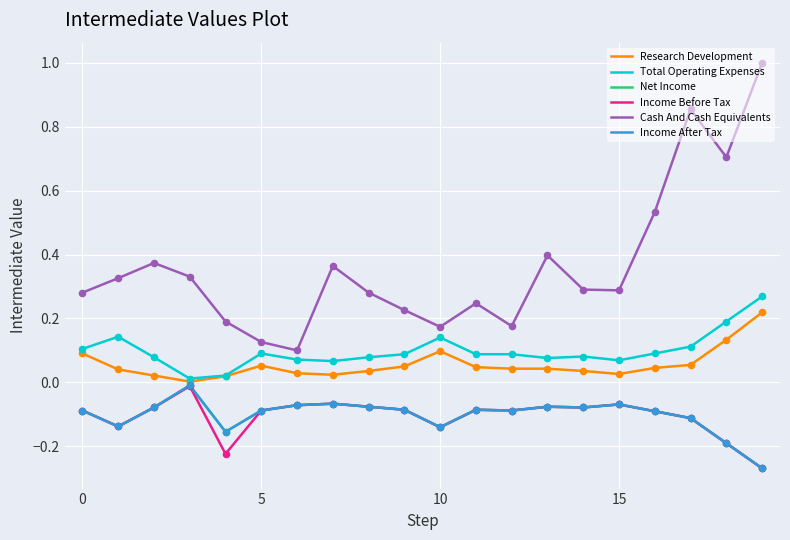

Does the chart have visible grid lines?

Yes